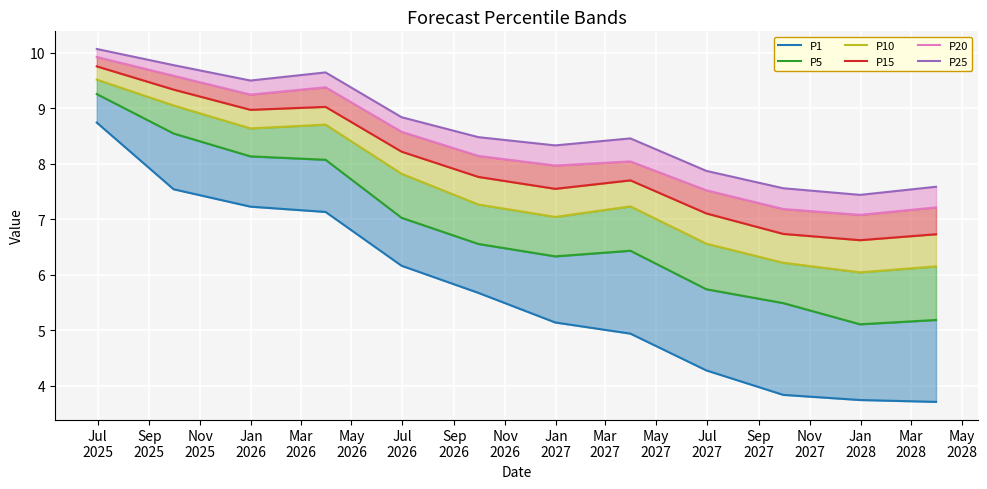

Which series has the widest spread of values?

P1